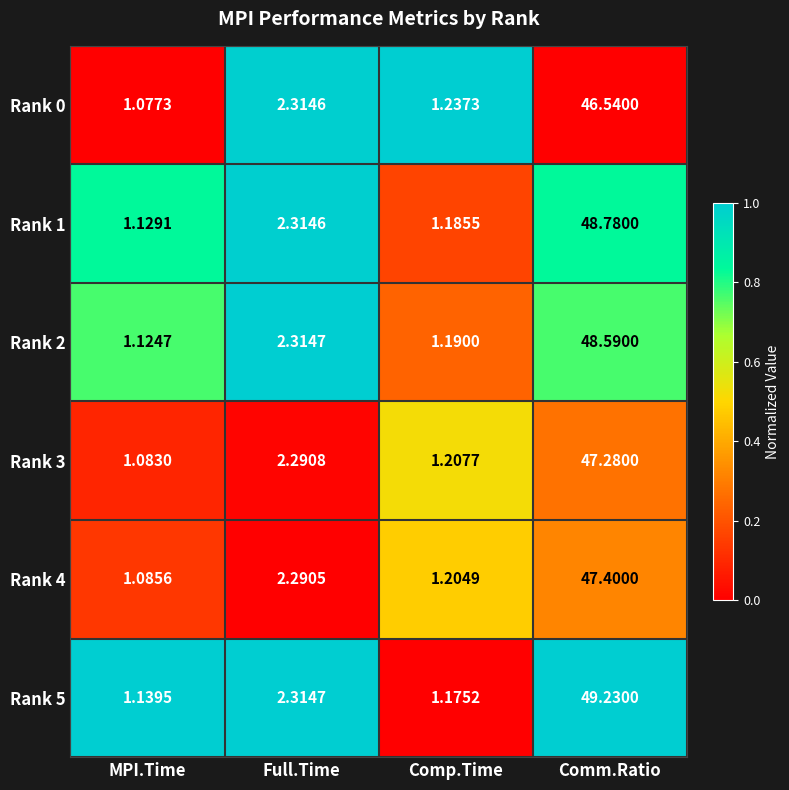

Rank the categories by Rank 5 value from lowest to highest.

MPI.Time, Comp.Time, Full.Time, Comm.Ratio